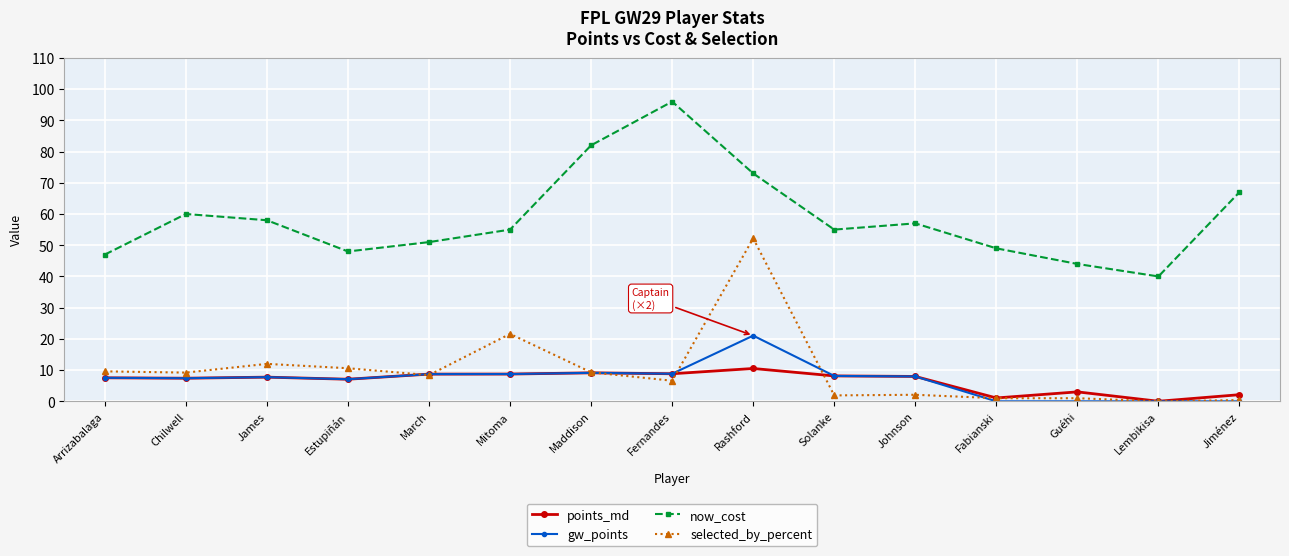

Rank the series by their maximum value, from lowest to highest.

points_md, gw_points, selected_by_percent, now_cost